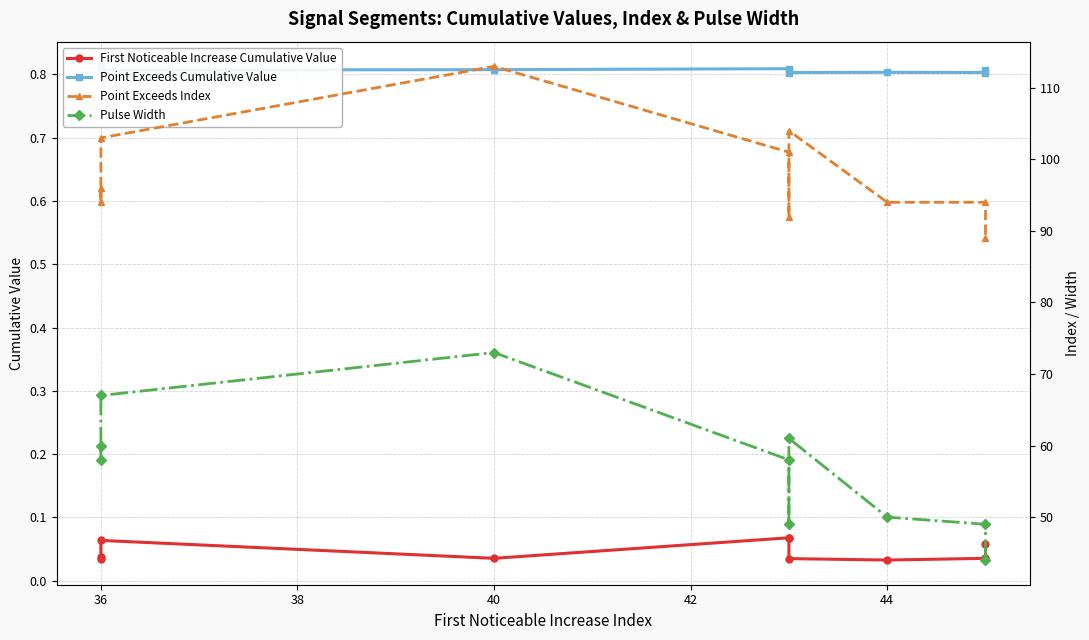

The First Noticeable Increase Cumulative Value series shows 0.1 at 36. True or false?

False